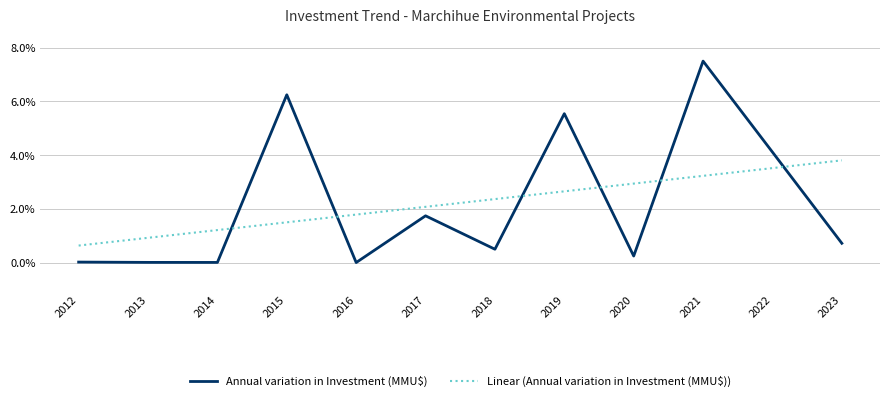

The Annual variation in Investment (MMU$) series shows 6.2 at 2015. True or false?

True